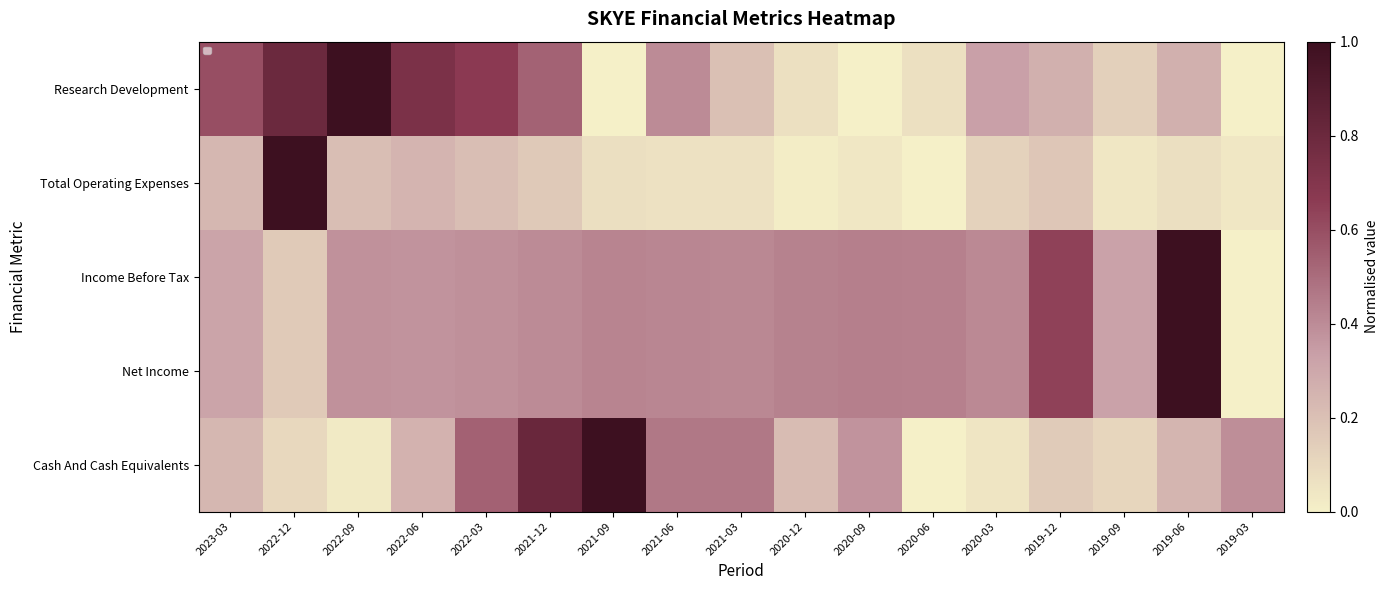

Rank the categories by Net Income value from lowest to highest.

2019-03, 2022-12, 2023-03, 2019-09, 2022-06, 2022-09, 2022-03, 2021-12, 2020-03, 2021-03, 2021-06, 2021-09, 2020-12, 2020-06, 2020-09, 2019-12, 2019-06